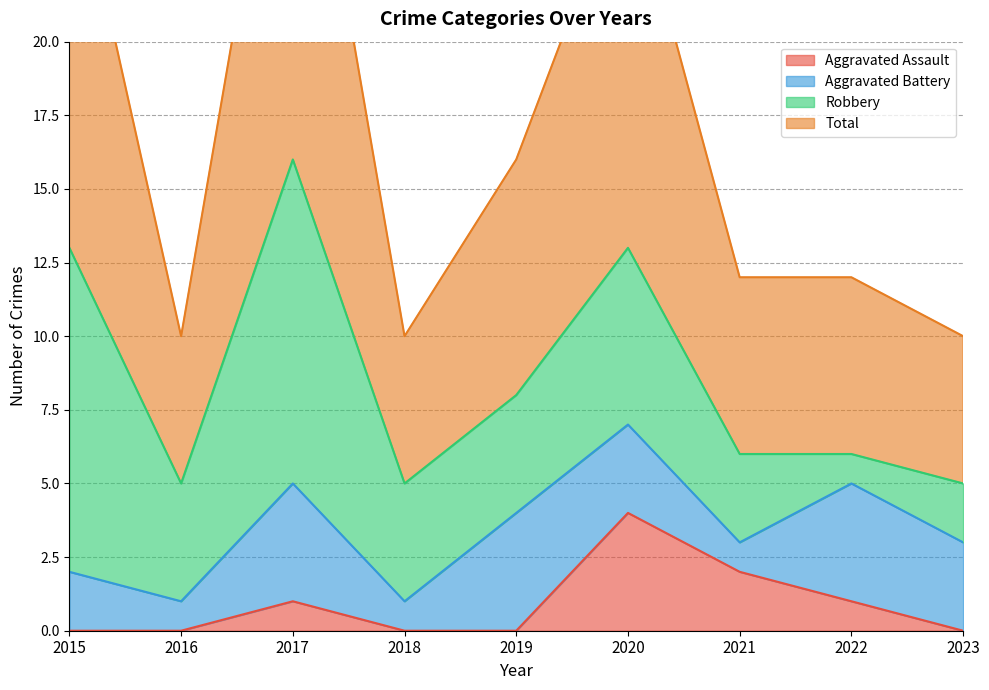

Which series has the largest total across all categories?

Total